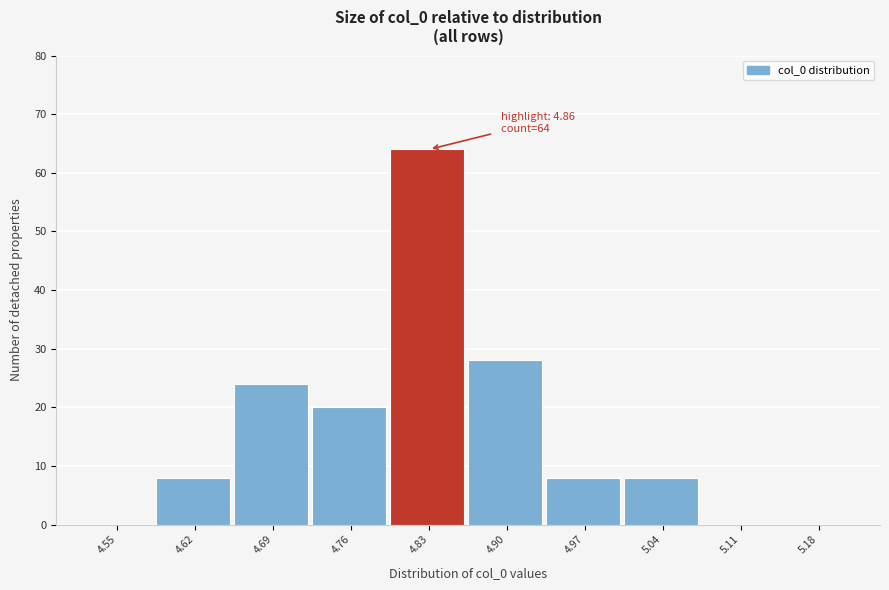

Reading right to left, what are all the values shown in this chart?

5.18=0	5.11=0	5.04=8	4.97=8	4.90=28	4.83=64	4.76=20	4.69=24	4.62=8	4.55=0